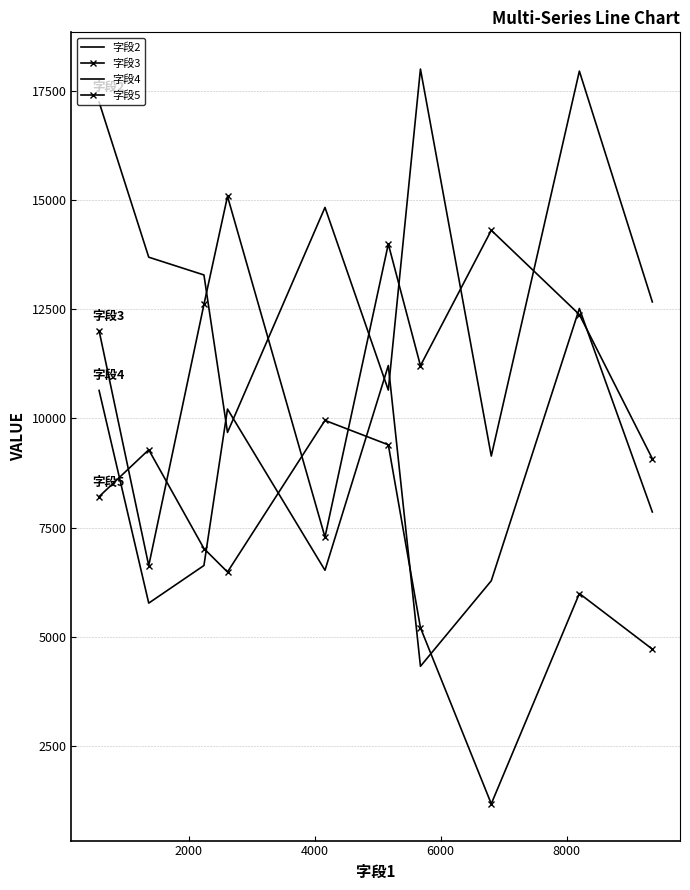

Rank the series by their average value, from highest to lowest.

字段2, 字段3, 字段4, 字段5